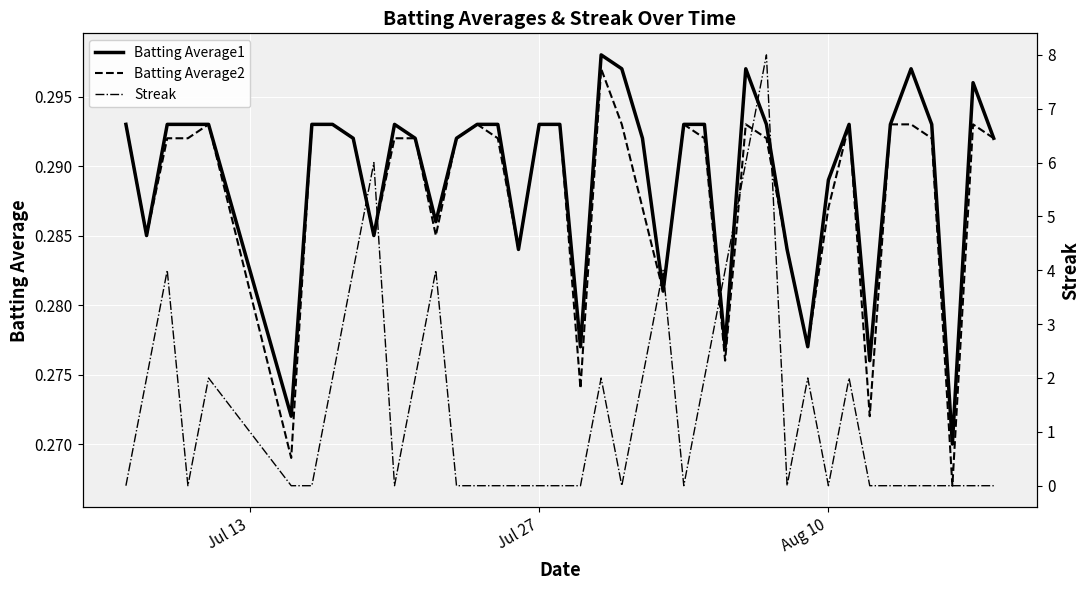

In Streak, how many points are higher than both neighbors (excluding endpoints)?

9